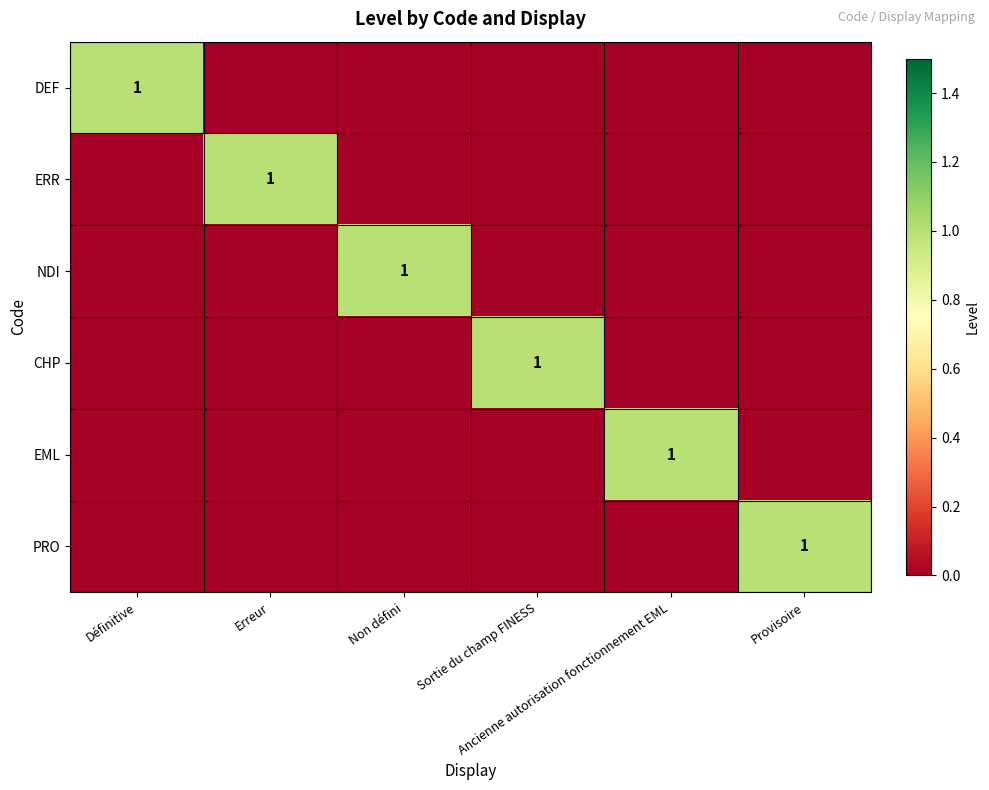

What is the difference between the maximum and minimum values in the DEF series?

1